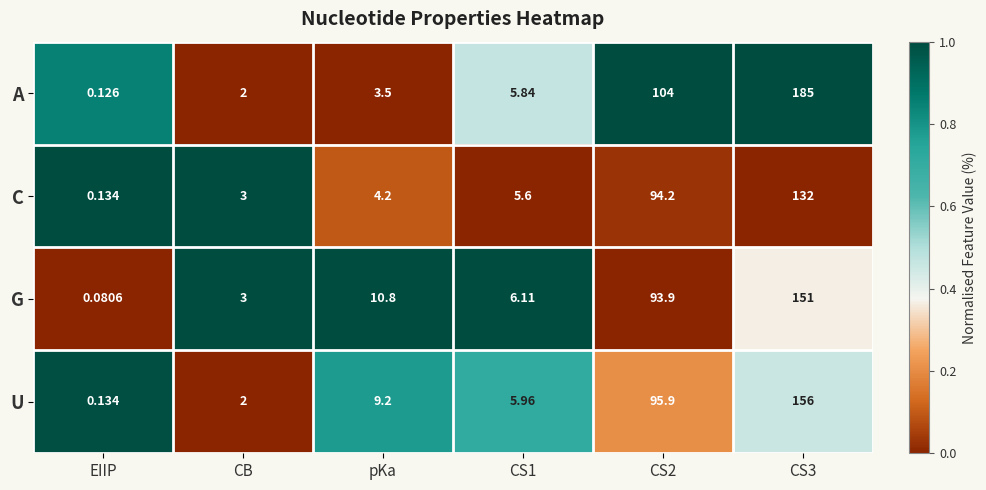

Which category has the lowest value across all series?

EIIP